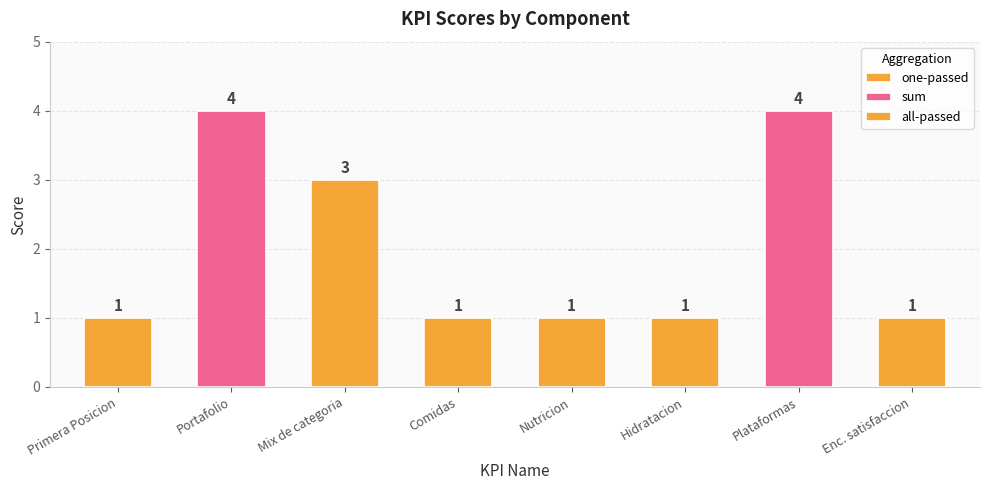

What is the sum of all one-passed values?

4